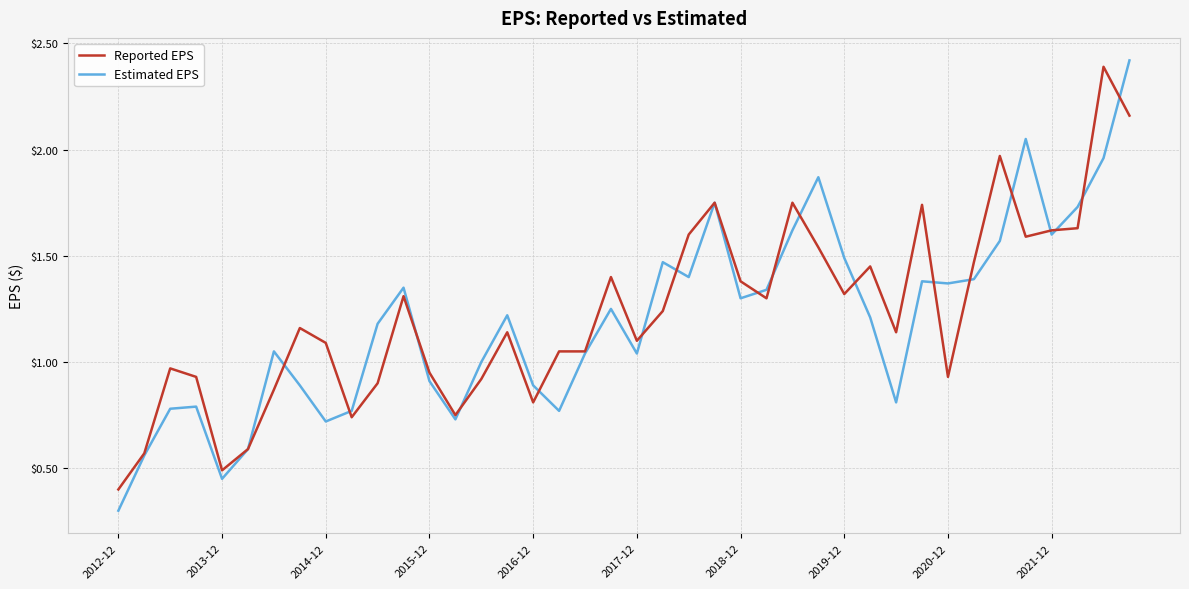

Count the number of categories in the chart.

40